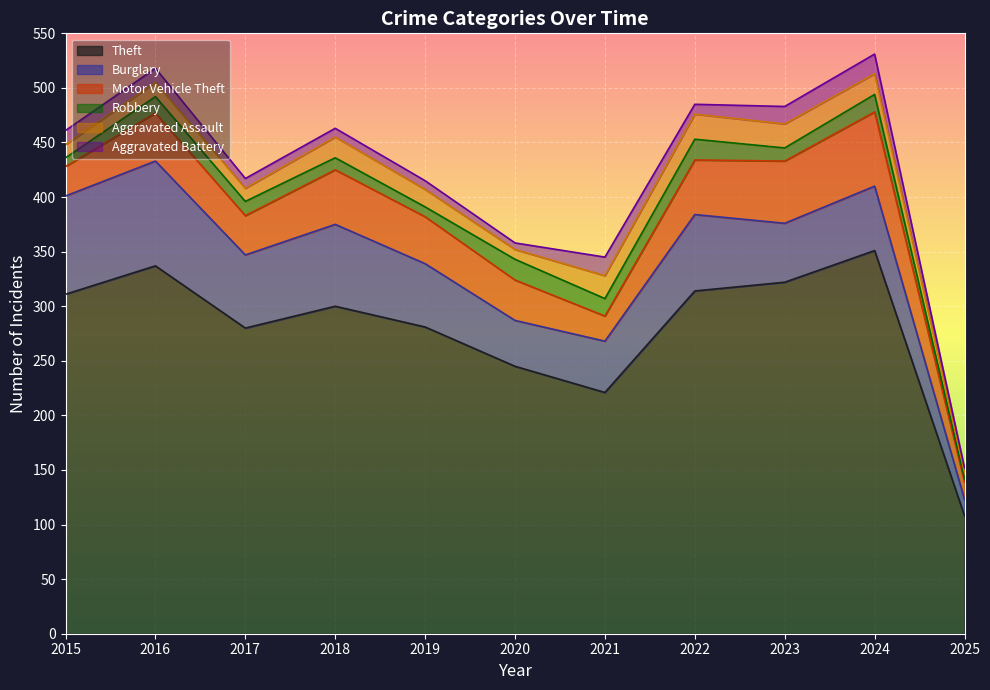

At which category does Burglary reach its first local peak?

2016